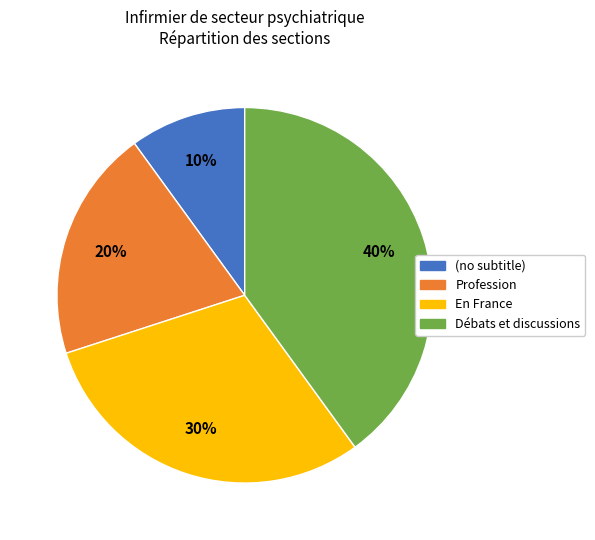

The En France slice represents 30% of the pie. True or false?

True